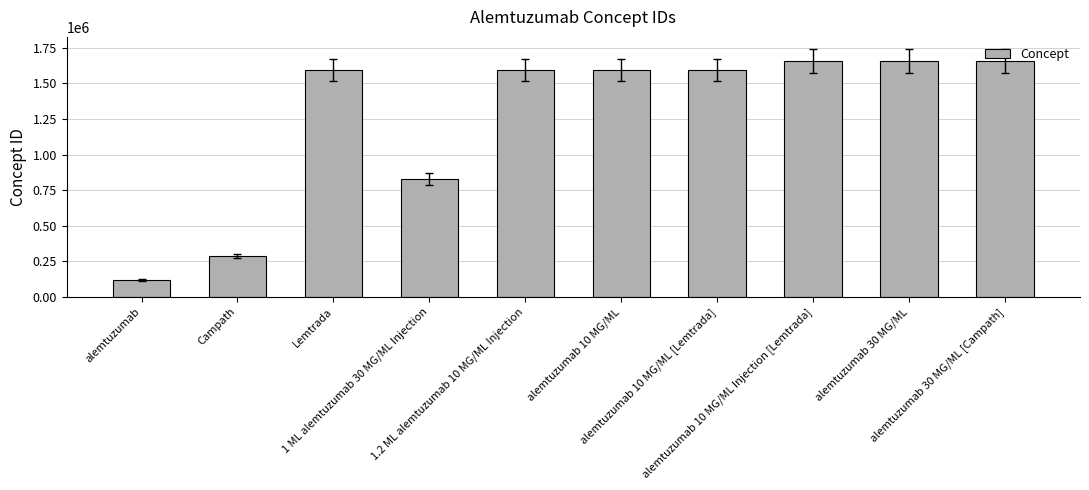

Read the value at alemtuzumab 10 MG/ML Injection [Lemtrada], to the nearest 10.

1656640